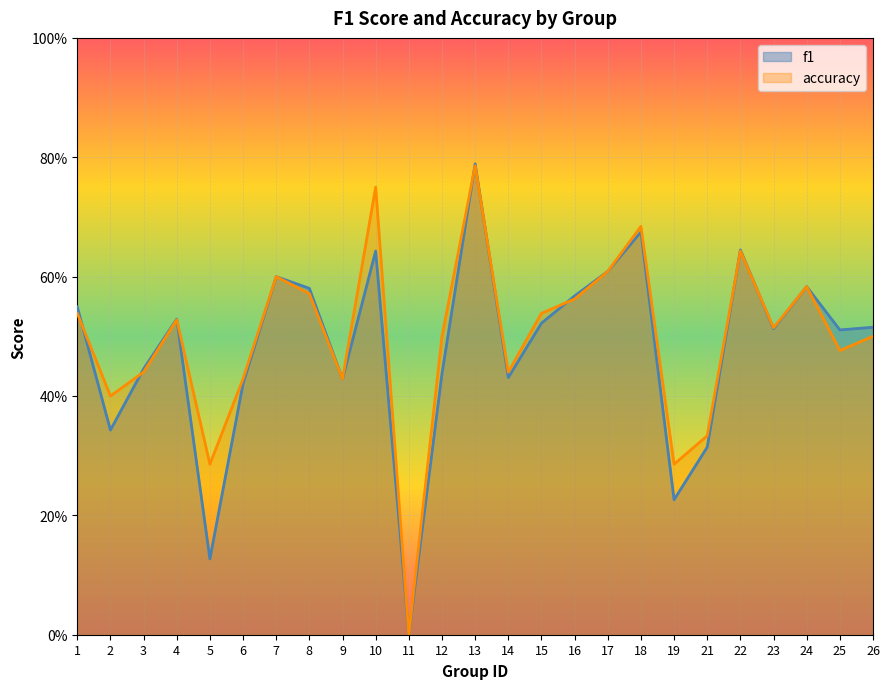

Reading right to left, extract all data points from this chart.

f1: 26=0.5	25=0.5	24=0.6	23=0.5	22=0.6	21=0.3	19=0.2	18=0.7	17=0.6	16=0.6	15=0.5	14=0.4	13=0.8	12=0.4	11=0.0	10=0.6	9=0.4	8=0.6	7=0.6	6=0.4	5=0.1	4=0.5	3=0.4	2=0.3	1=0.5
accuracy: 26=0.5	25=0.5	24=0.6	23=0.5	22=0.6	21=0.3	19=0.3	18=0.7	17=0.6	16=0.6	15=0.5	14=0.4	13=0.8	12=0.5	11=0.0	10=0.8	9=0.4	8=0.6	7=0.6	6=0.4	5=0.3	4=0.5	3=0.4	2=0.4	1=0.5